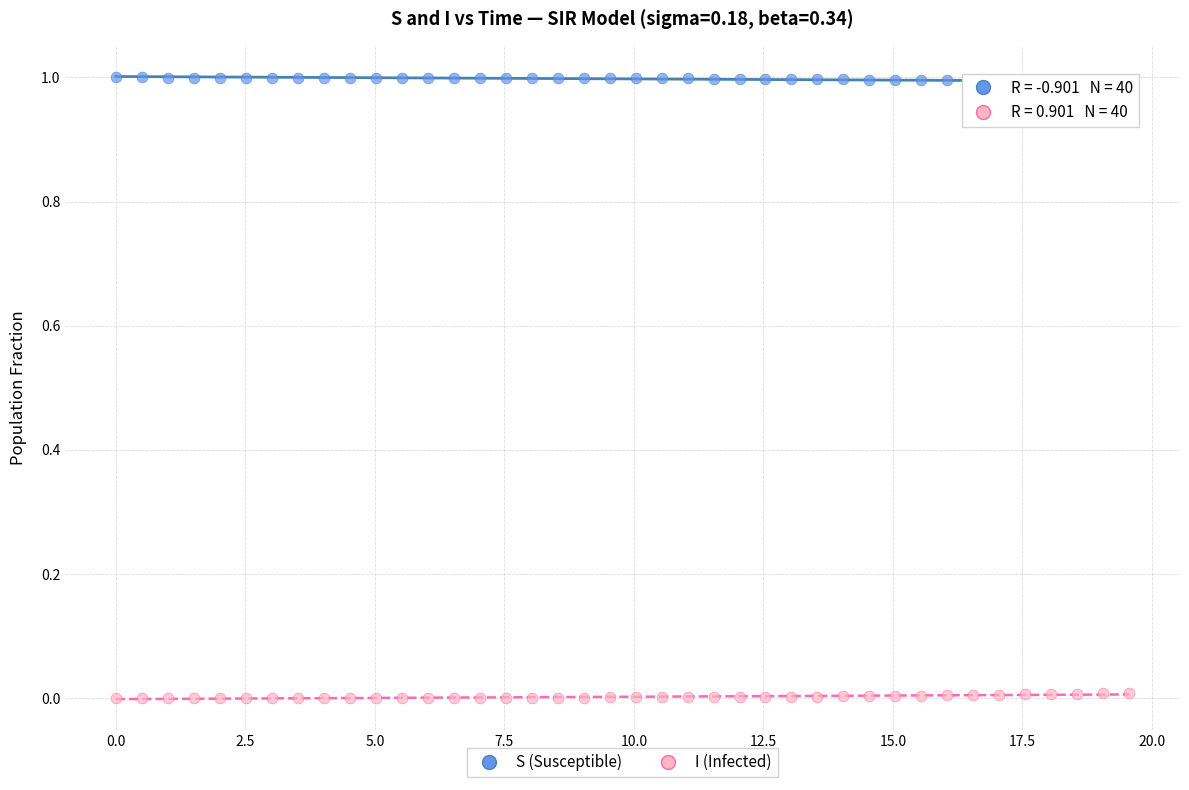

Which series contains the highest Y value?

S (Susceptible)